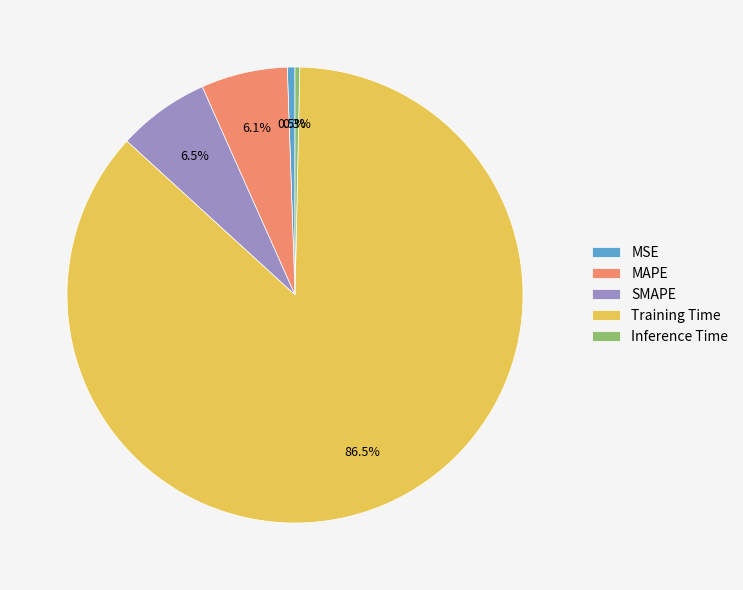

Is the sum of MSE and Inference Time greater than half?

No